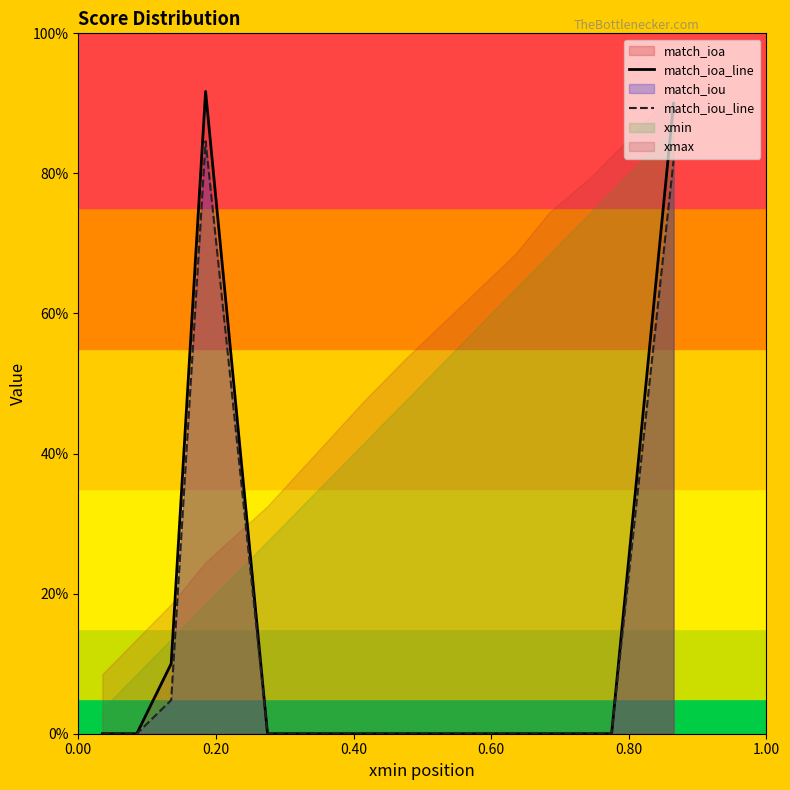

What is the average value of the match_iou_line series?

0.1